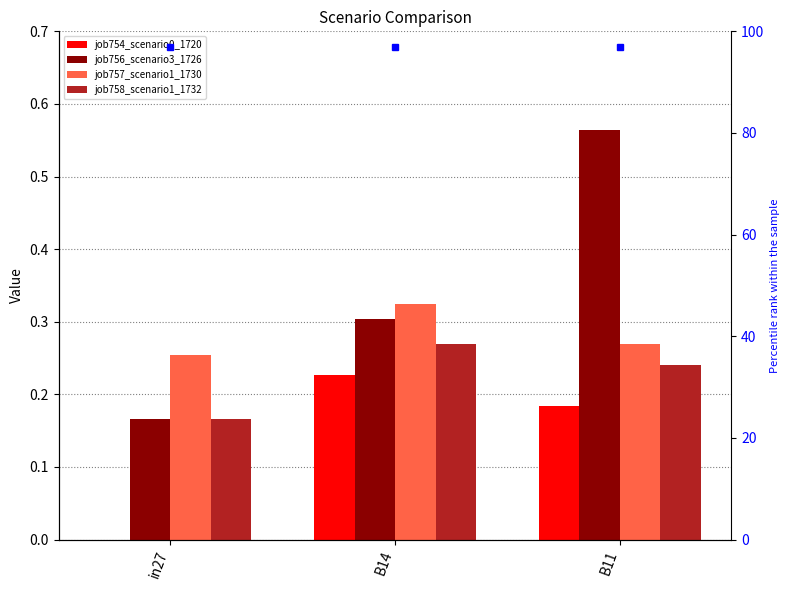

Which series has the largest total across all categories?

job756_scenario3_1726